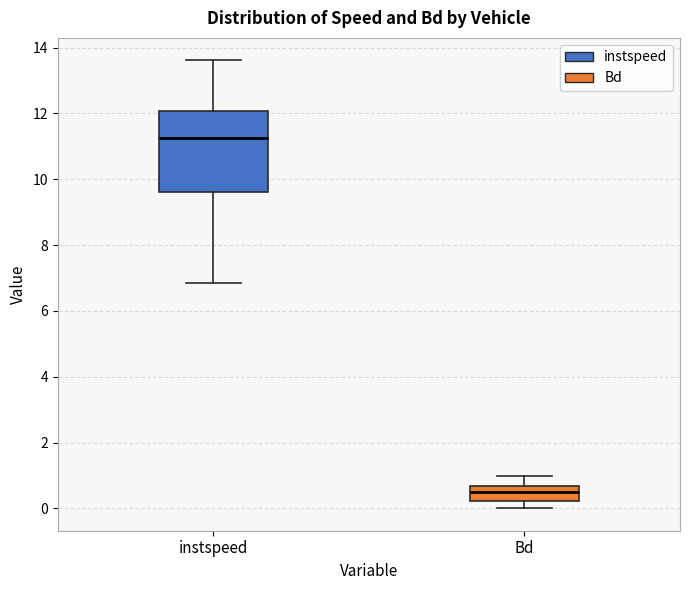

Which box is the tallest, from its lower edge to its upper edge?

instspeed